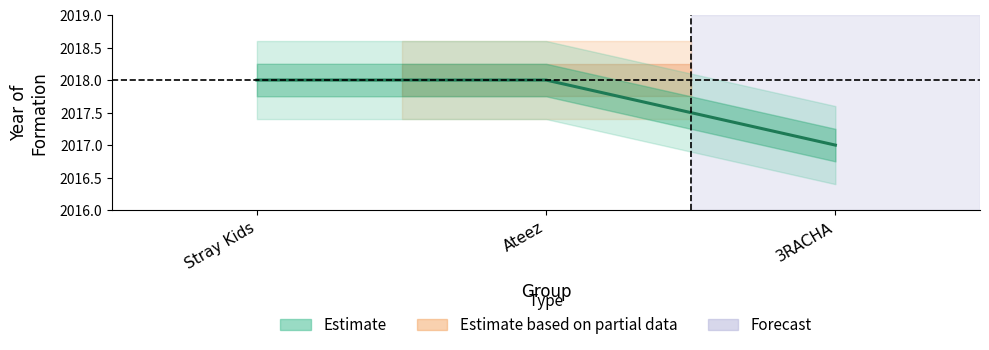

What is the value of the 1st point from the left?

2018